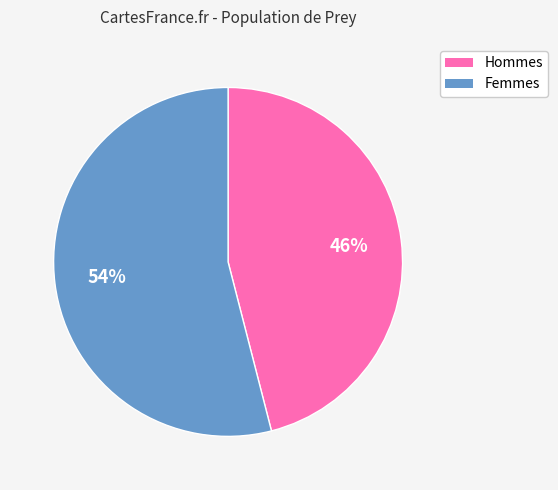

What percentage is the Femmes slice, to the nearest percent?

54%